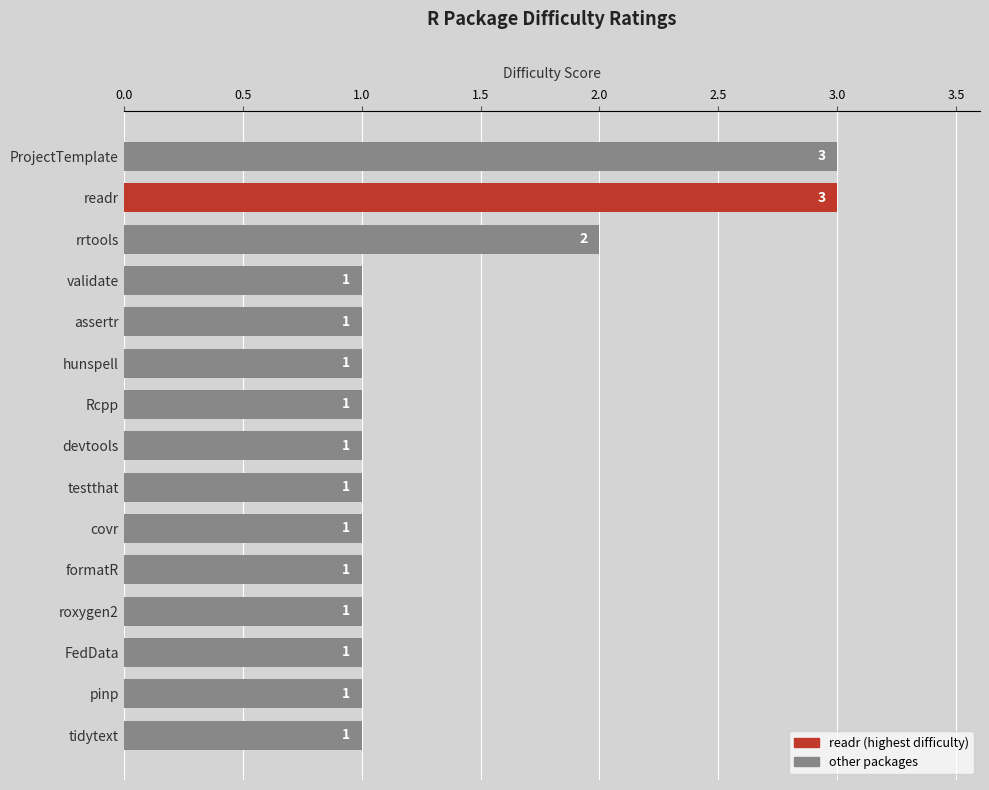

What is the ratio of the value at roxygen2 to the value at pinp?

1.0